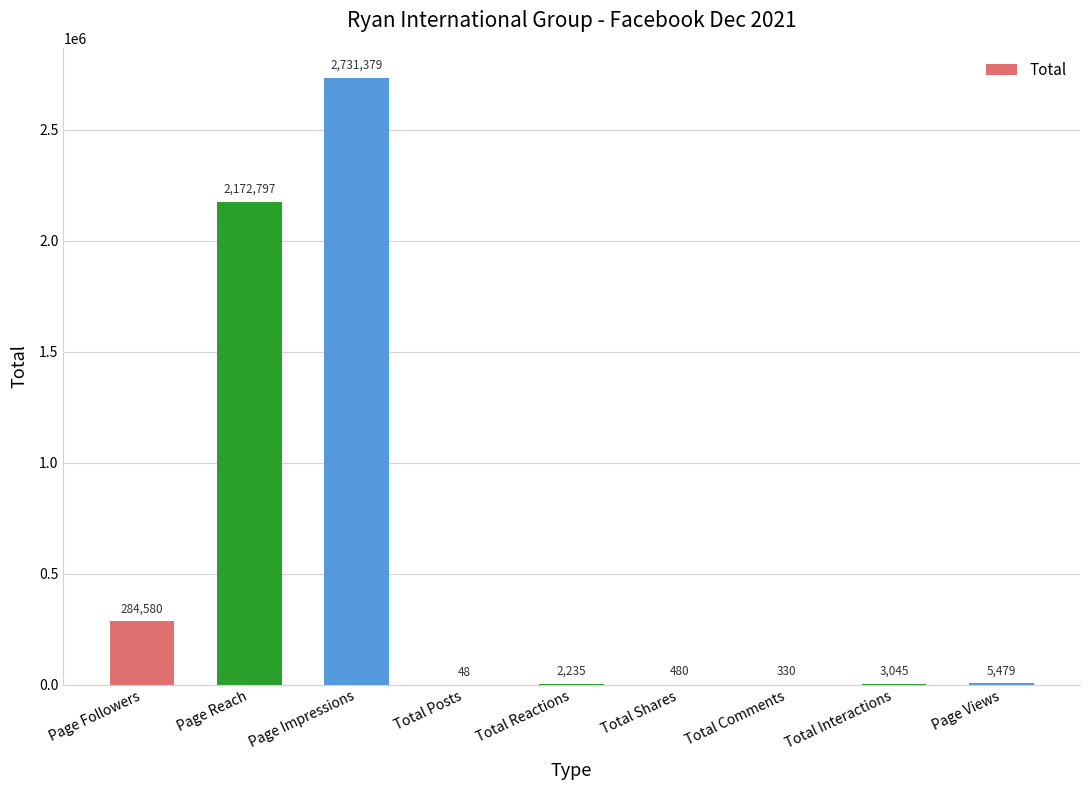

What is the approximate value at Page Followers, to the nearest 100?

284600